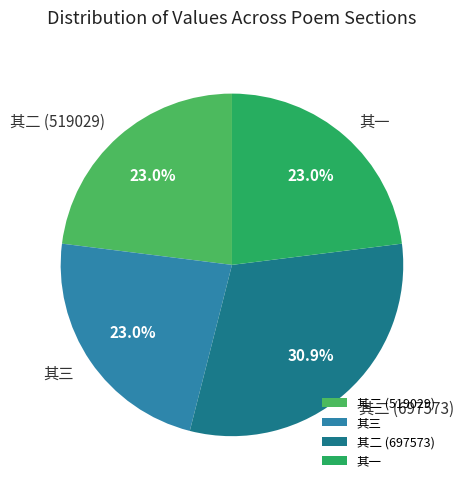

Which has a higher value, 其二 (697573) or 其二 (519029)?

其二 (697573)